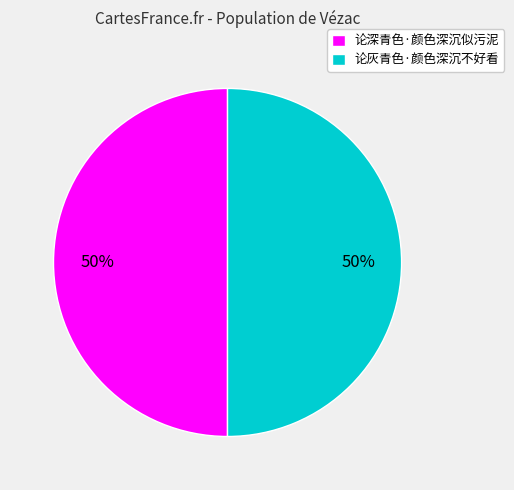

True or false: 论深青色·颜色深沉似污泥 accounts for 50% of the total.

True